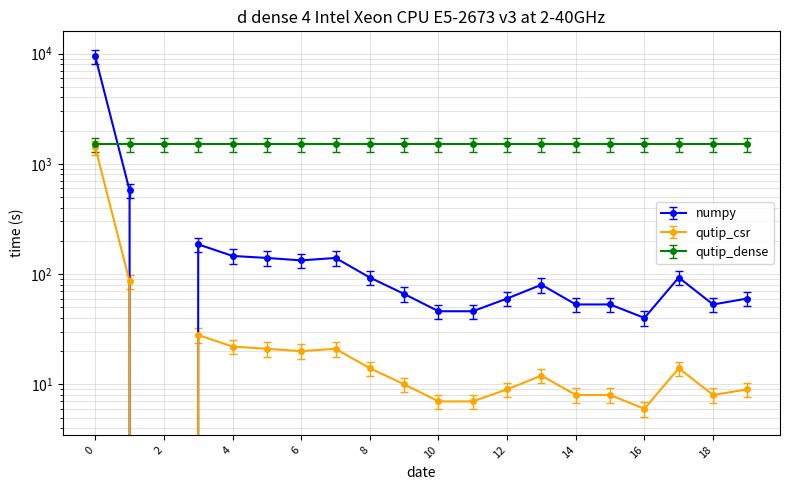

At which label does values reach its minimum?

2